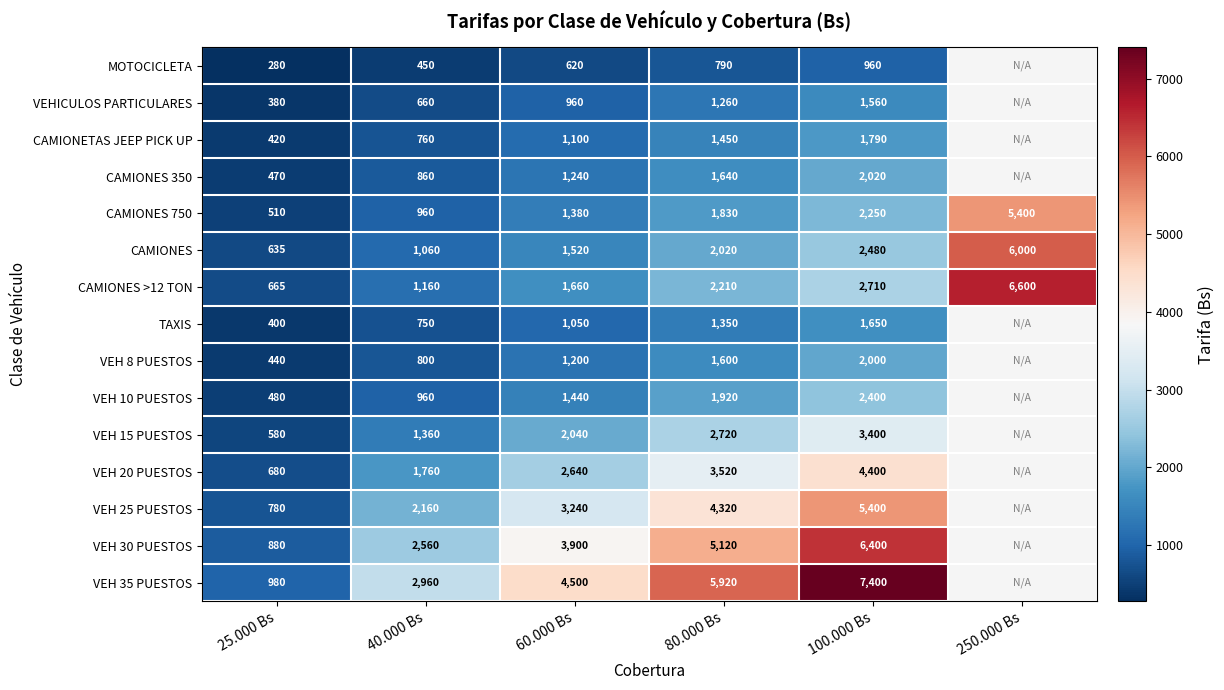

List the labels in order of CAMIONES 750 value, largest first.

250.000 Bs, 100.000 Bs, 80.000 Bs, 60.000 Bs, 40.000 Bs, 25.000 Bs